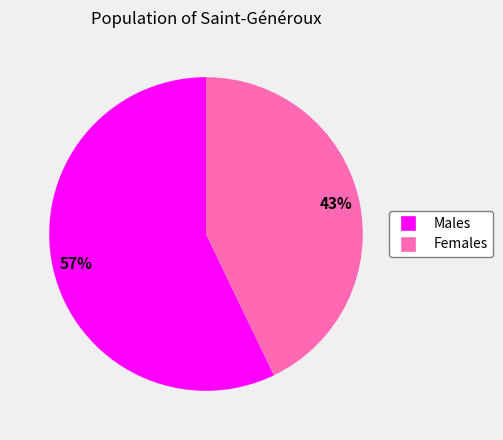

To the nearest percent, what is the difference between the largest and smallest slice percentages?

14%